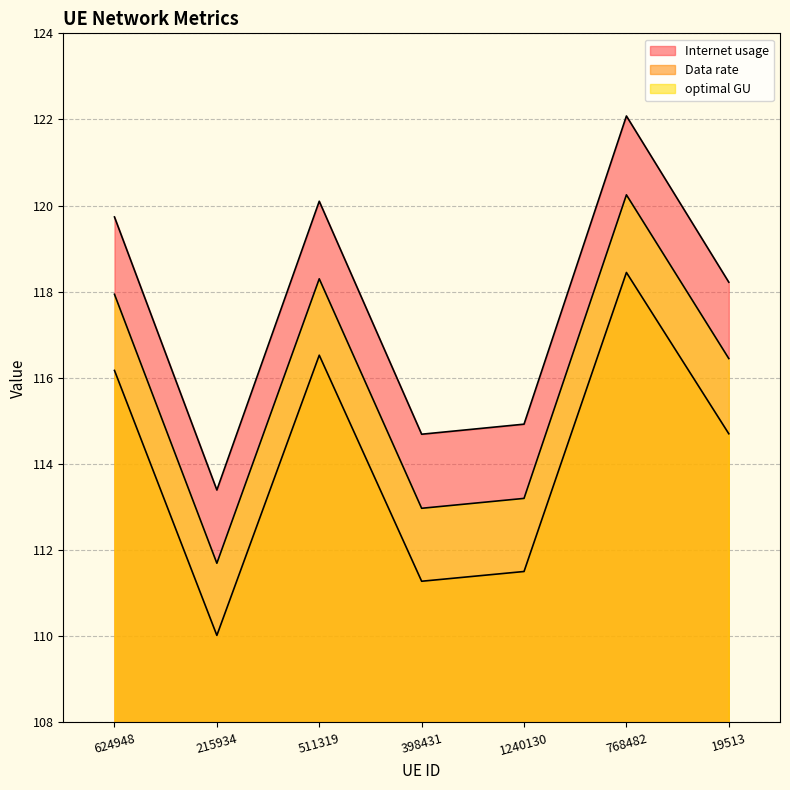

Is the value of optimal GU at 215934 greater than the value of Data rate at 768482?

No